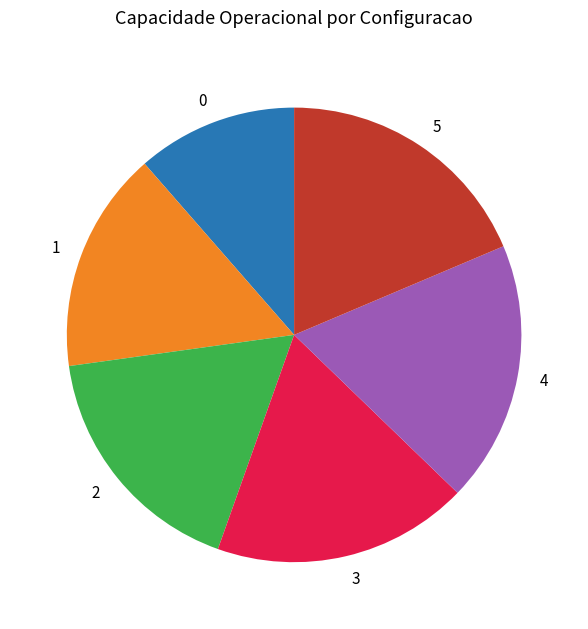

Combined, do 3 and 5 account for over 50%?

No